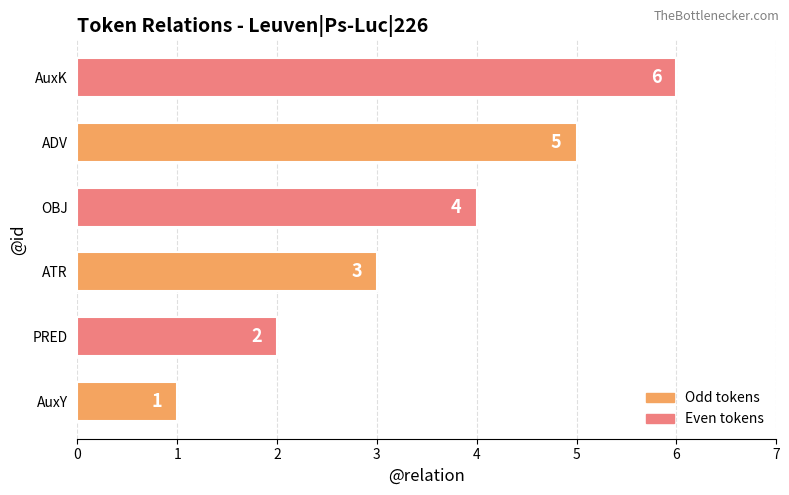

The value at ATR is 3. True or false?

True